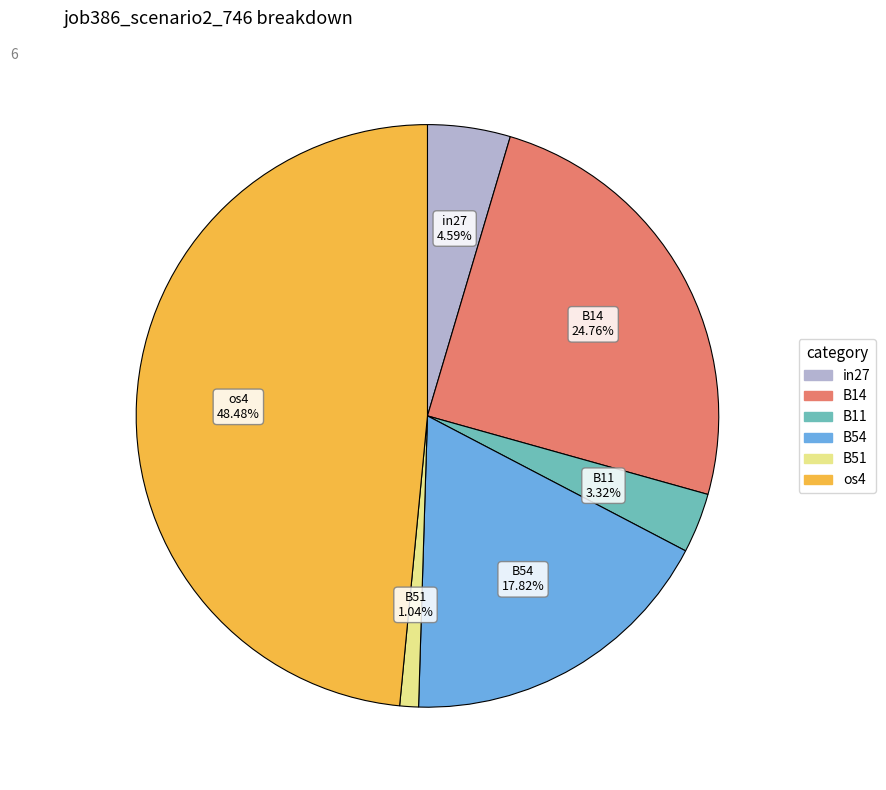

Is there any slice that represents more than half of the pie?

No